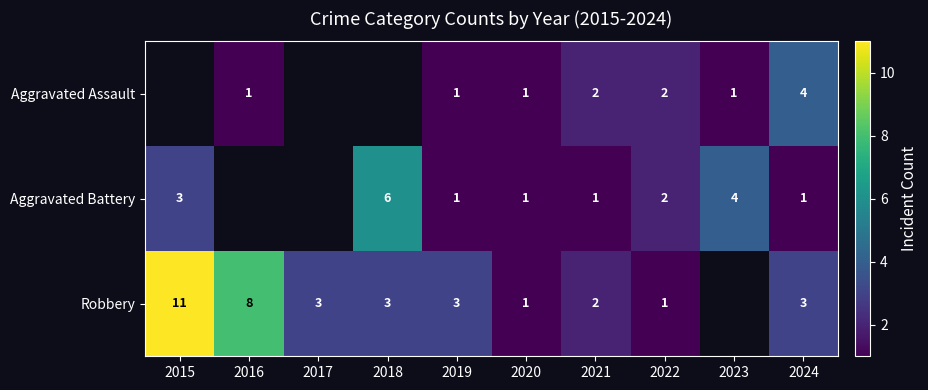

Is the value of Robbery at 2015 greater than the value of Aggravated Battery at 2015?

Yes